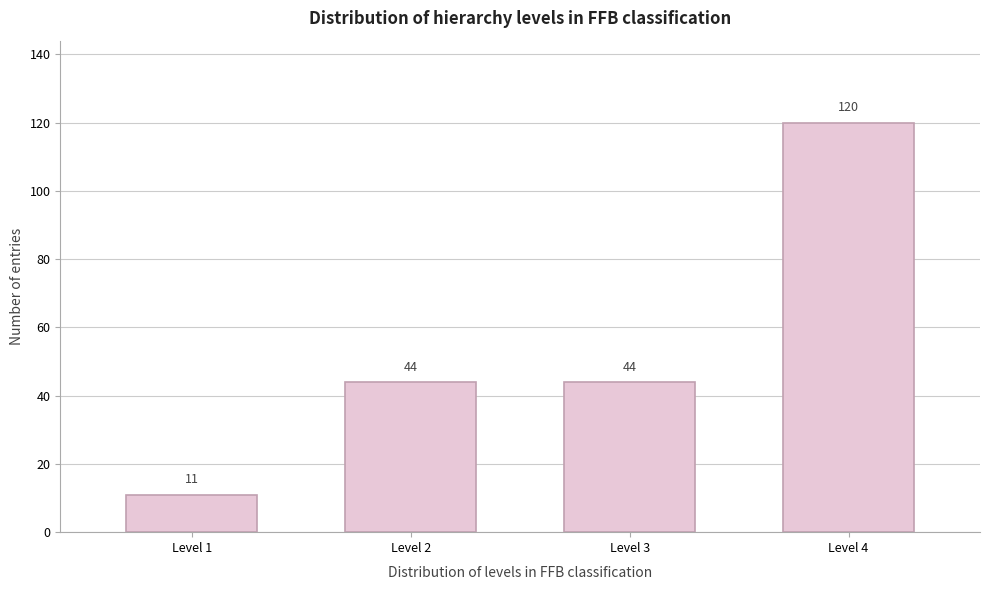

Reading left to right, transcribe all the data shown in this chart.

Level 1=11	Level 2=44	Level 3=44	Level 4=120